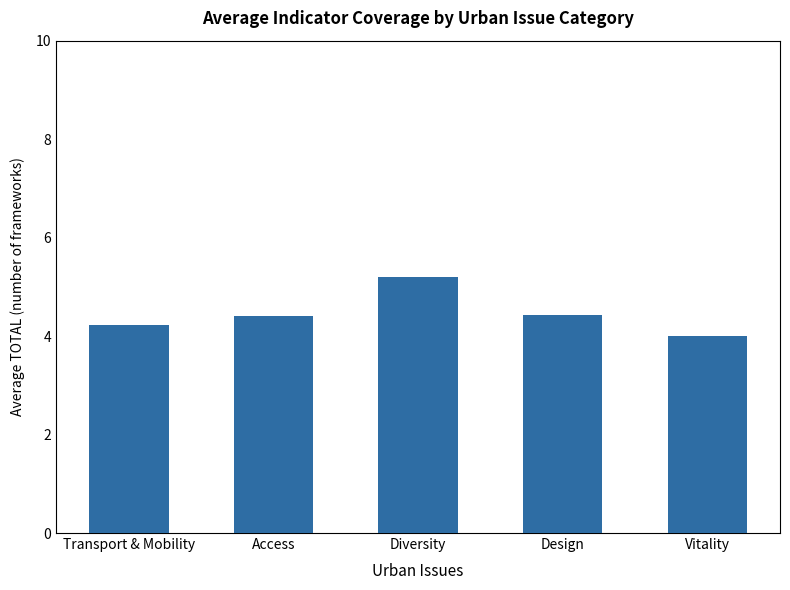

Reading right to left, list all the values displayed in this chart.

4.0	4.4	5.2	4.4	4.2